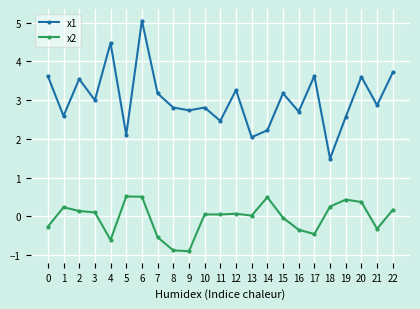

How many interior local valleys does the x1 series have?

9